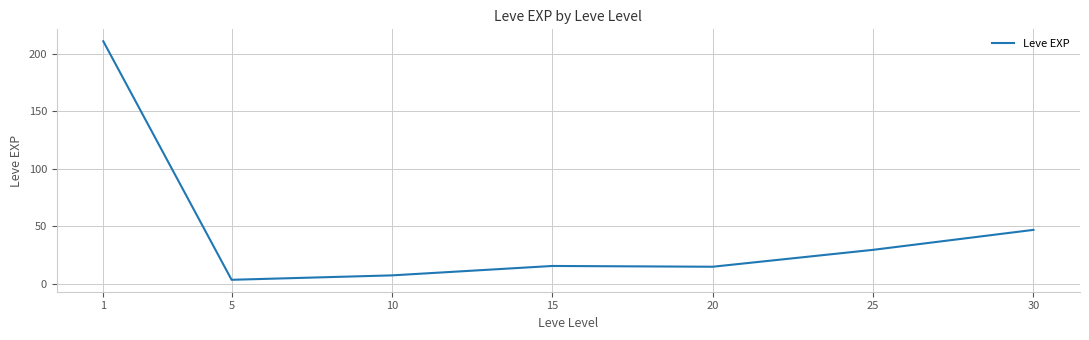

Which has a higher value, 25 or 1?

1